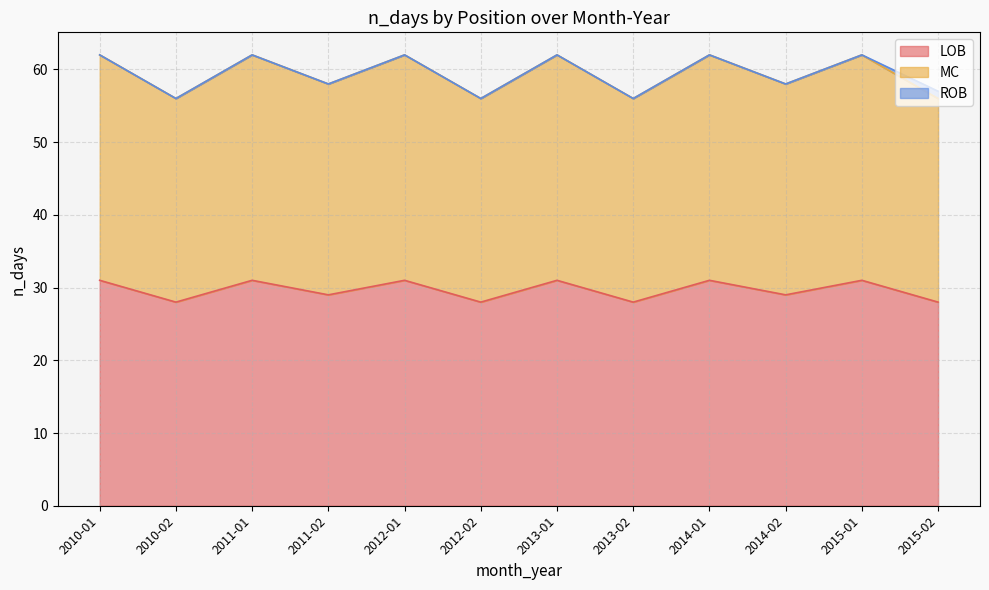

What is the lowest value of the LOB series?

28